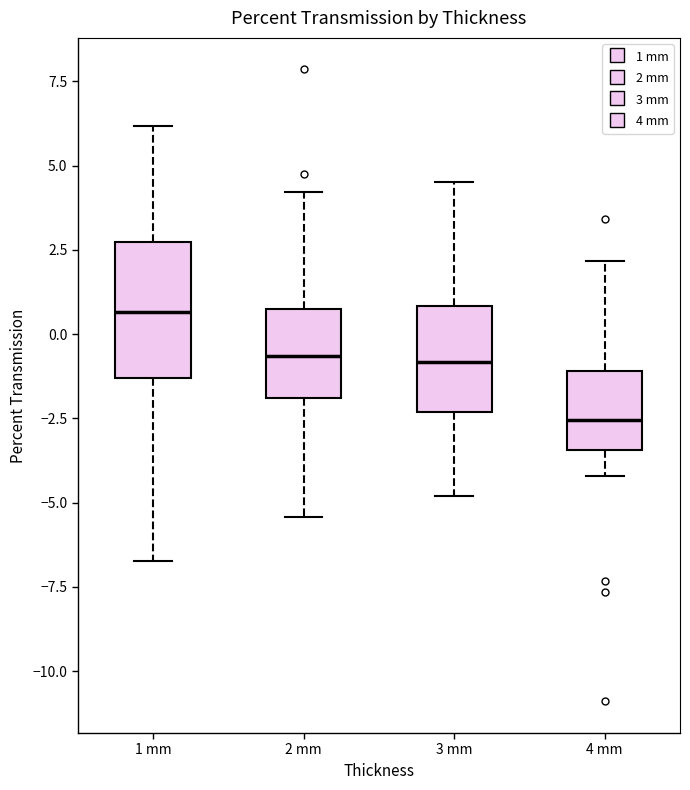

Which box is the tallest, from its lower edge to its upper edge?

1 mm